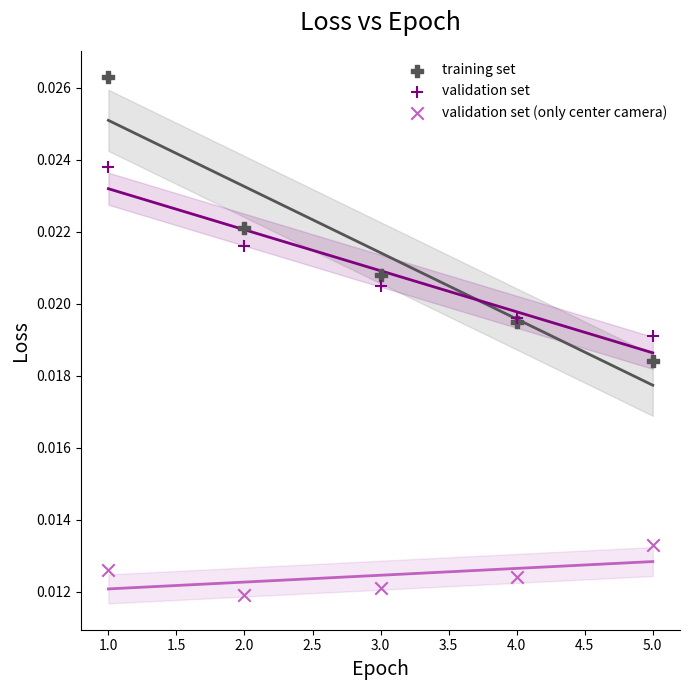

What are all the series names shown in the legend?

training set, validation set, validation set (only center camera)